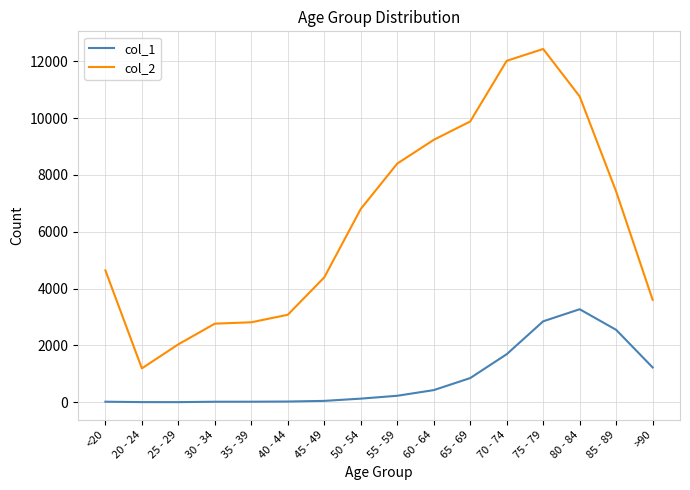

At which label does col_1 reach its peak?

80 - 84